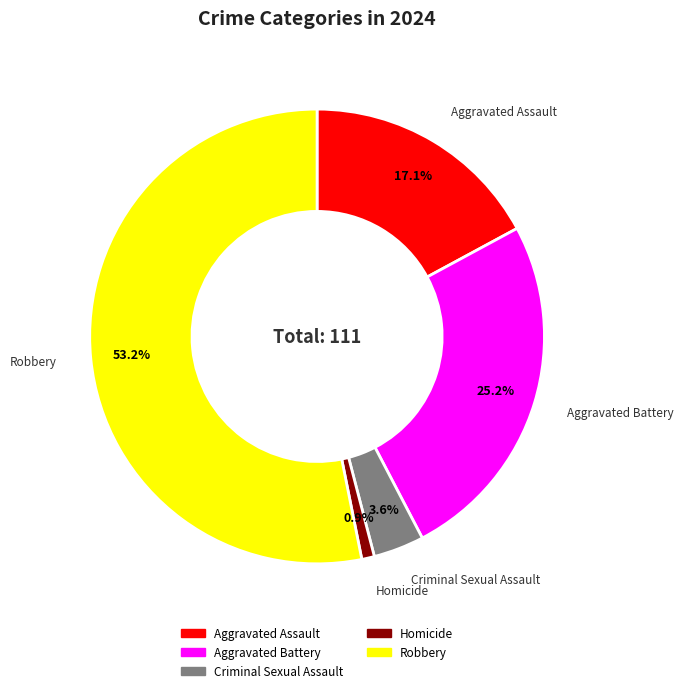

What is the largest slice in the pie chart?

Robbery